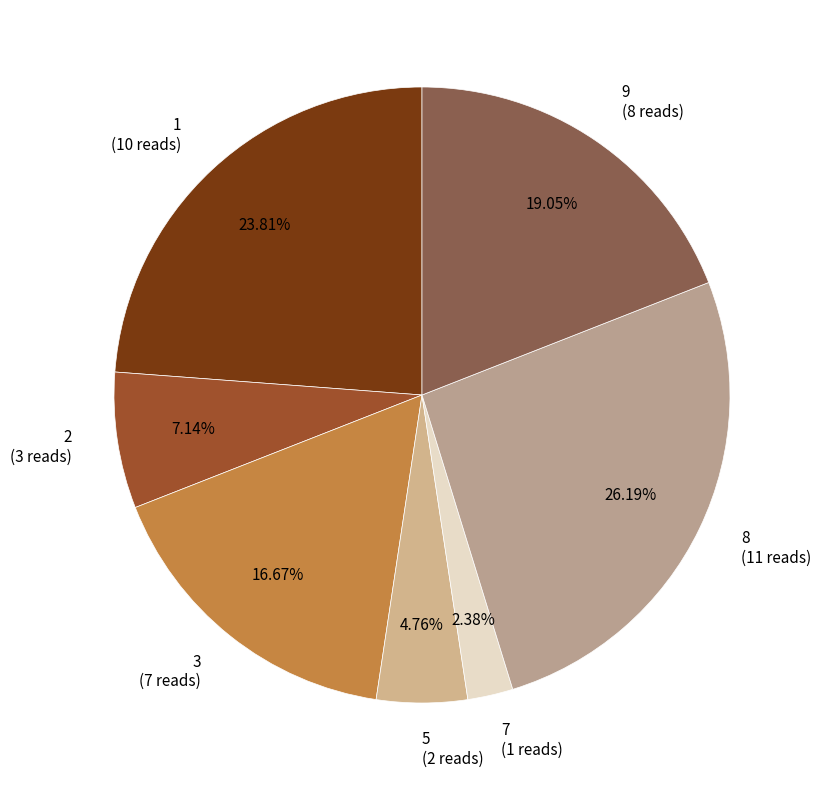

Rank the categories by value from highest to lowest.

8, 1, 9, 3, 2, 5, 7